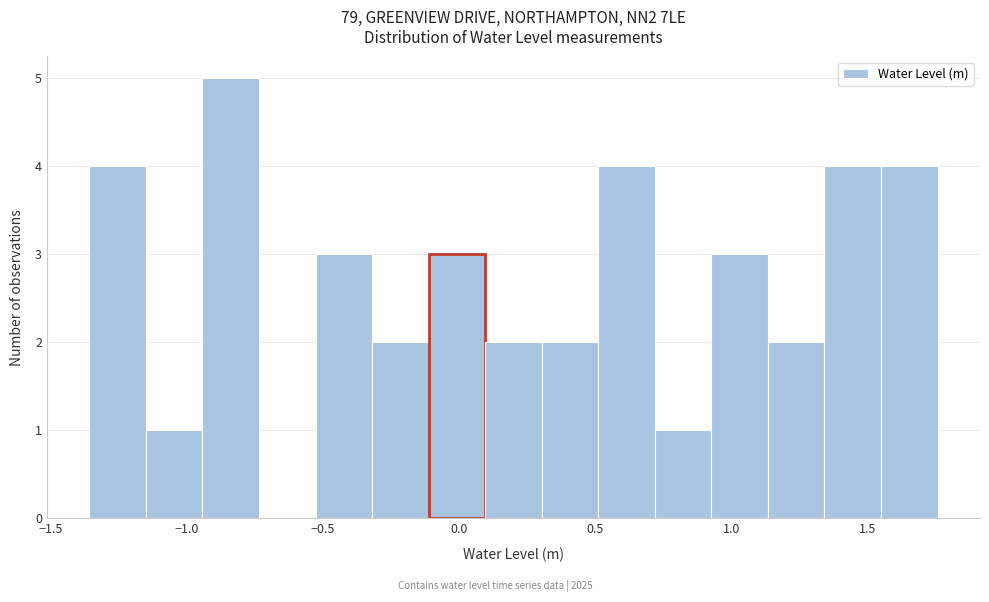

How tall is the bar that spans 0.50 to 0.70 on the x-axis? Neither the bar edges nor the heights are printed on the chart, so give them approximately, as read against the axes.

4